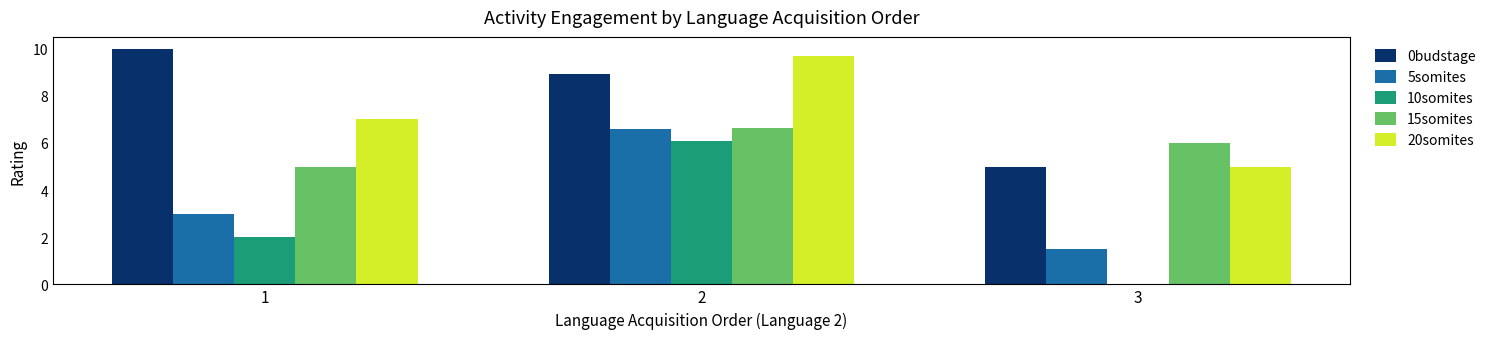

At which category is the sum across all series the highest?

2